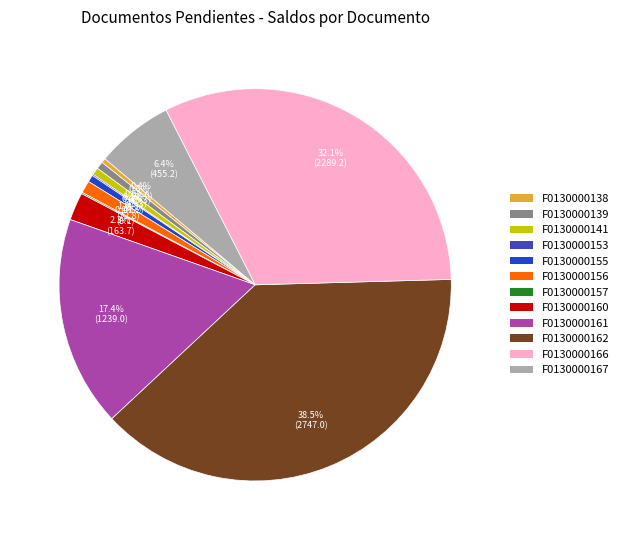

To the nearest percent, what is the difference between the F0130000138 and F0130000166 slice percentages?

32%